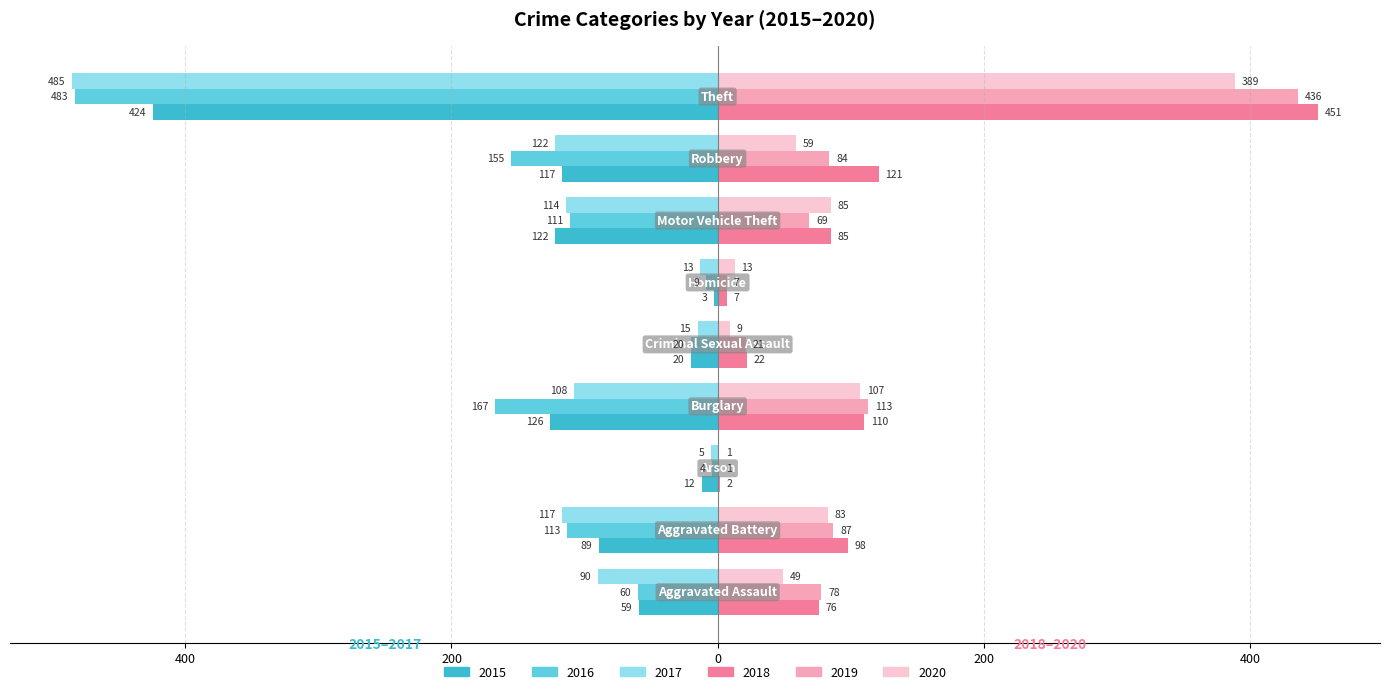

Reading left to right, what are all the values shown in this chart?

2015: Aggravated Assault=-59	Aggravated Battery=-89	Arson=-12	Burglary=-126	Criminal Sexual Assault=-20	Homicide=-3	Motor Vehicle Theft=-122	Robbery=-117	Theft=-424
2016: Aggravated Assault=-60	Aggravated Battery=-113	Arson=-4	Burglary=-167	Criminal Sexual Assault=-20	Homicide=-9	Motor Vehicle Theft=-111	Robbery=-155	Theft=-483
2017: Aggravated Assault=-90	Aggravated Battery=-117	Arson=-5	Burglary=-108	Criminal Sexual Assault=-15	Homicide=-13	Motor Vehicle Theft=-114	Robbery=-122	Theft=-485
2018: Aggravated Assault=76	Aggravated Battery=98	Arson=2	Burglary=110	Criminal Sexual Assault=22	Homicide=7	Motor Vehicle Theft=85	Robbery=121	Theft=451
2019: Aggravated Assault=78	Aggravated Battery=87	Arson=1	Burglary=113	Criminal Sexual Assault=21	Homicide=7	Motor Vehicle Theft=69	Robbery=84	Theft=436
2020: Aggravated Assault=49	Aggravated Battery=83	Arson=1	Burglary=107	Criminal Sexual Assault=9	Homicide=13	Motor Vehicle Theft=85	Robbery=59	Theft=389